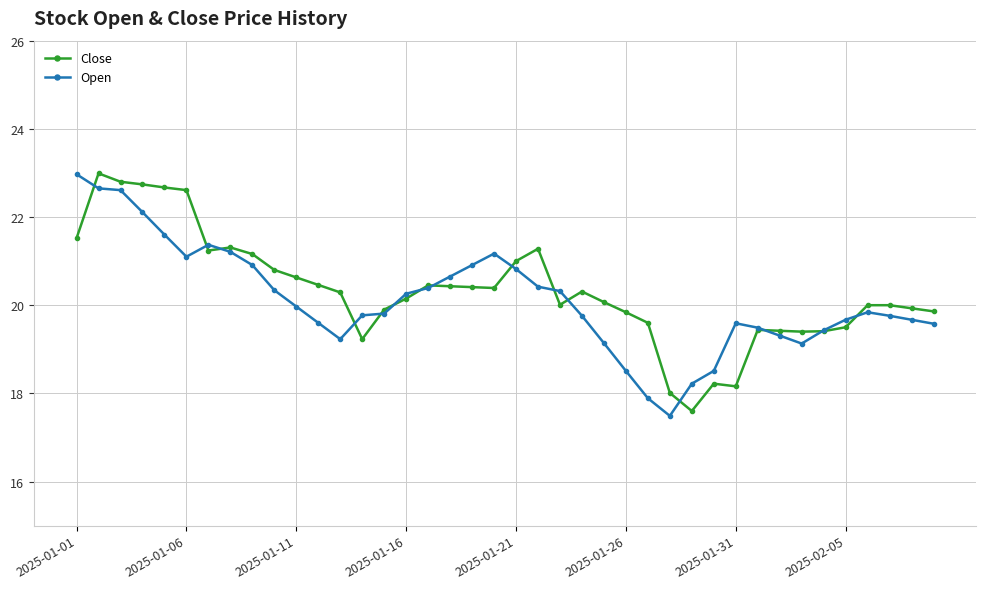

What is the value of the Close point at the 27th from the left?

19.6